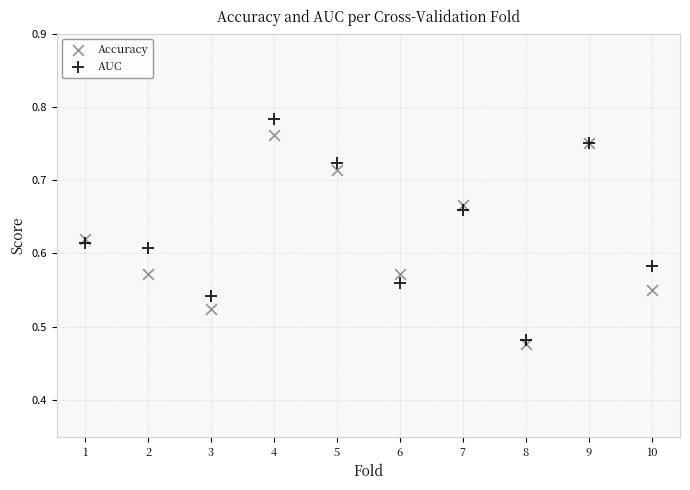

Which series has the widest spread of Y values?

AUC